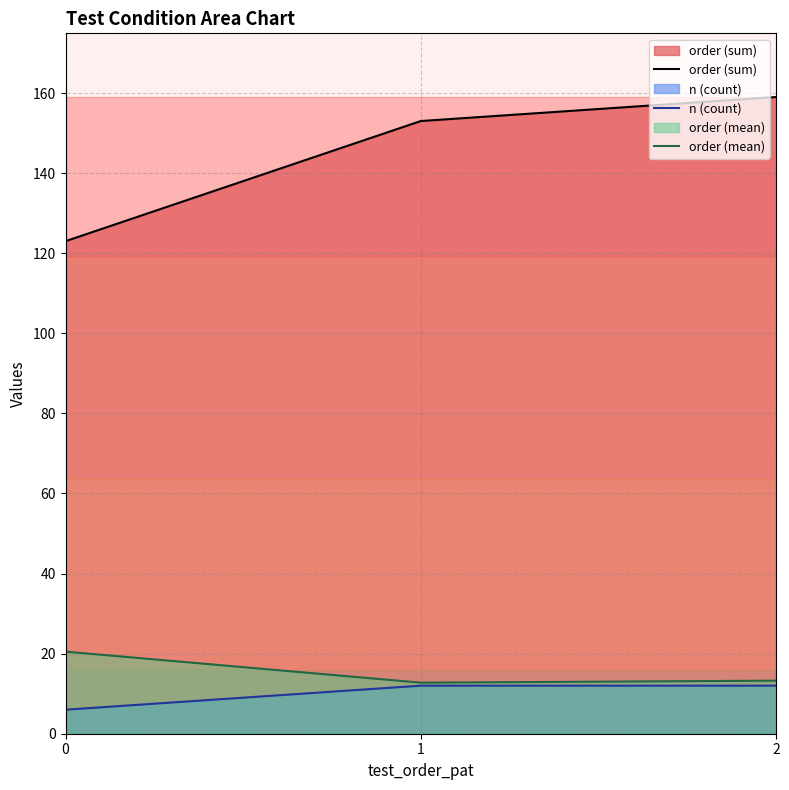

The value of order (sum) at 1 is 153.0. True or false?

True